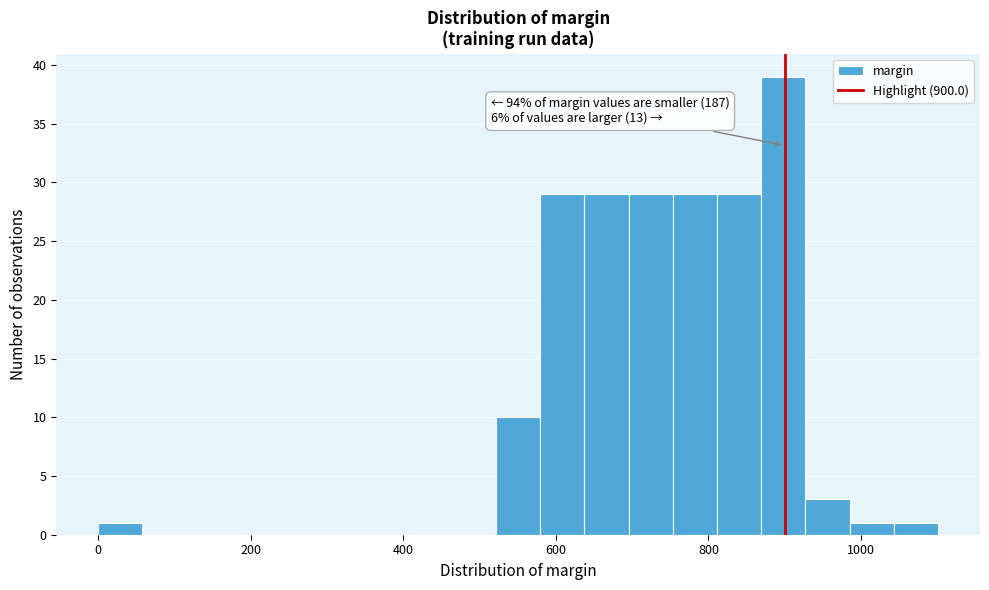

Around what value on the x-axis is the tallest bar? Give the approximate position of its centre, as read against the axis.

900